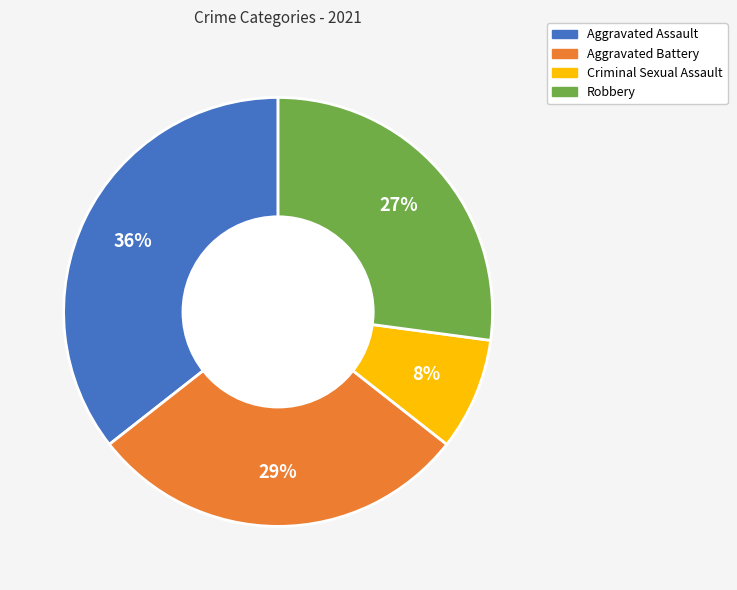

Combined, do Robbery and Aggravated Assault account for over 50%?

Yes